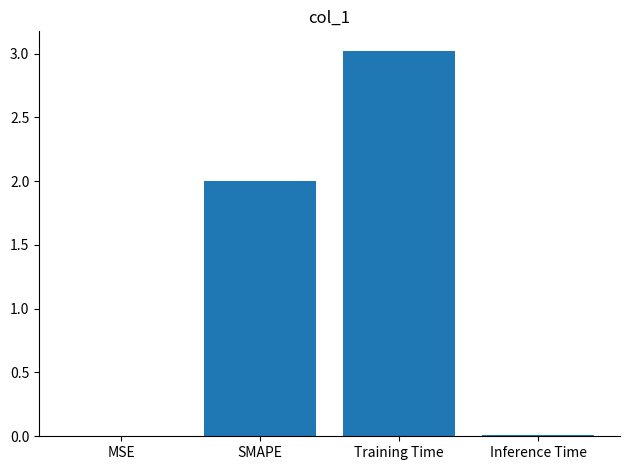

True or false: the data shows 0.0 at MSE.

True